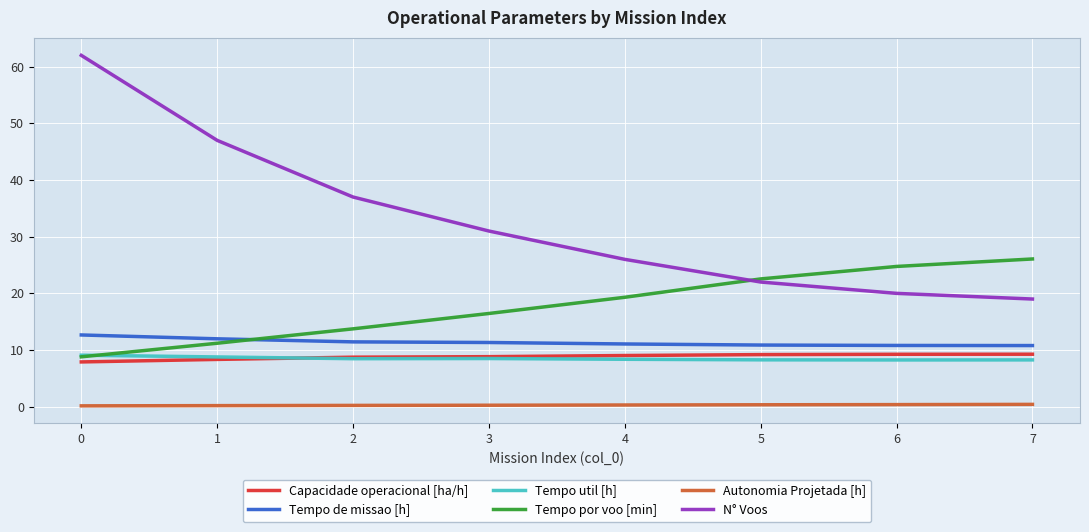

Is the value of Tempo de missao [h] at 6 greater than the value of Capacidade operacional [ha/h] at 2?

Yes